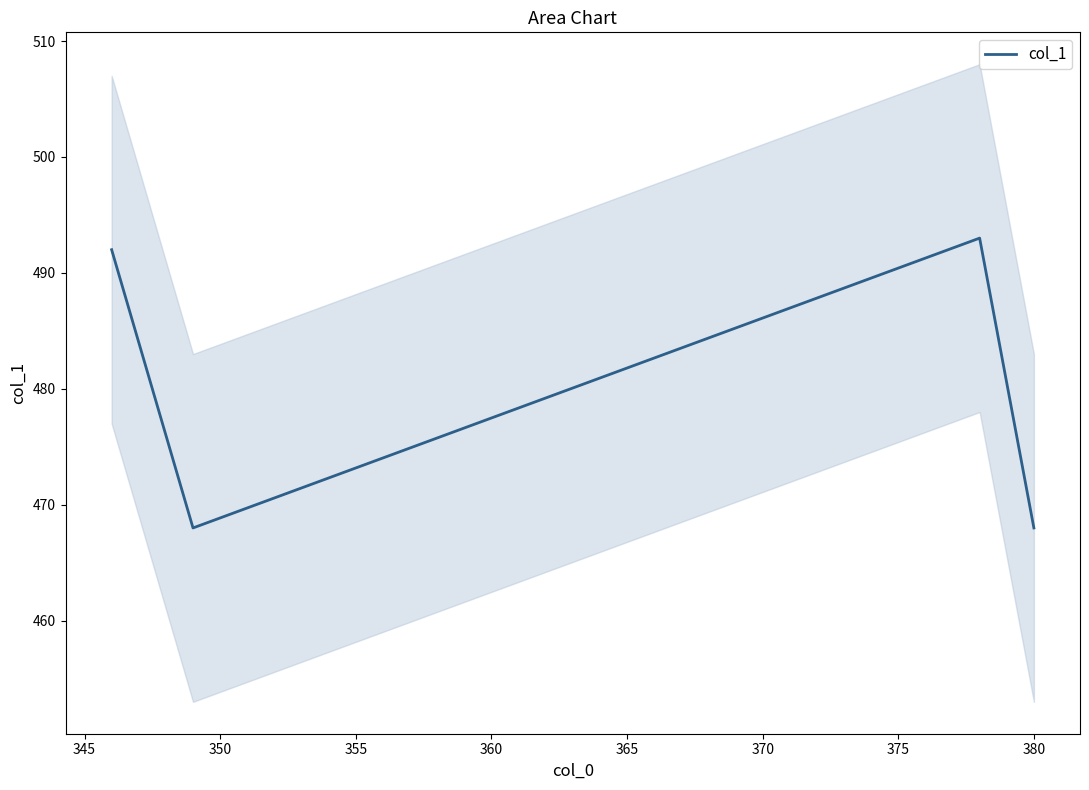

Count the number of values greater than 492.

1